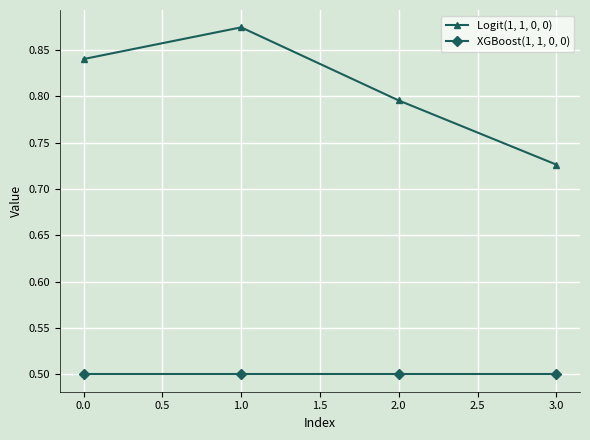

True or false: XGBoost(1, 1, 0, 0) and Logit(1, 1, 0, 0) cross at least once.

False